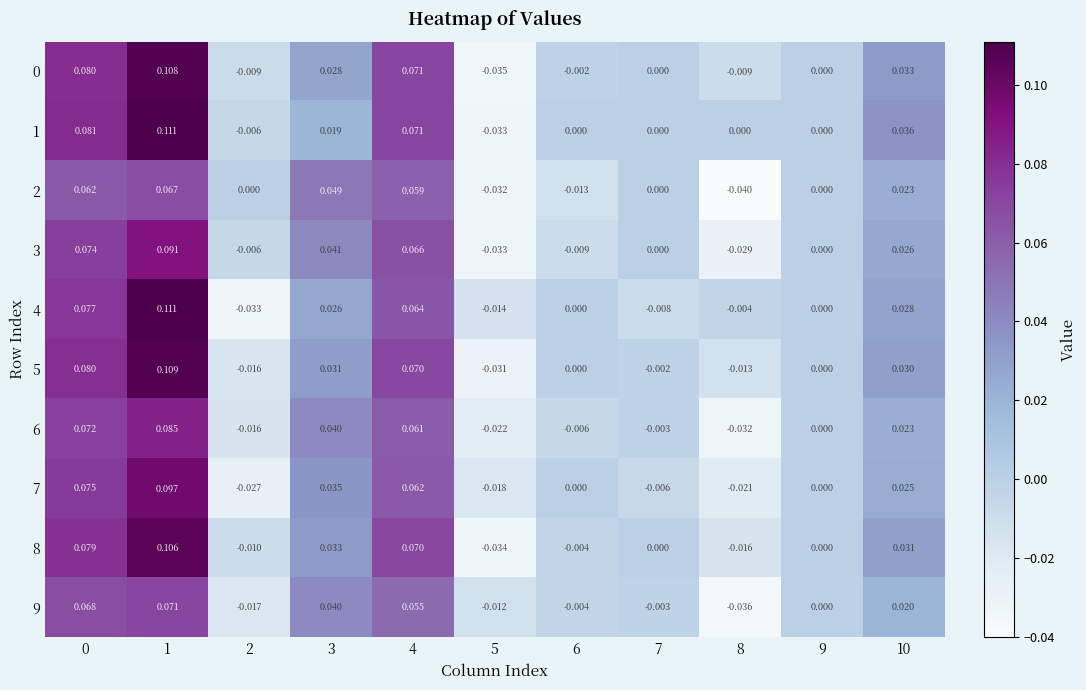

Is the value of 9 at 10 greater than the value of 8 at 7?

Yes